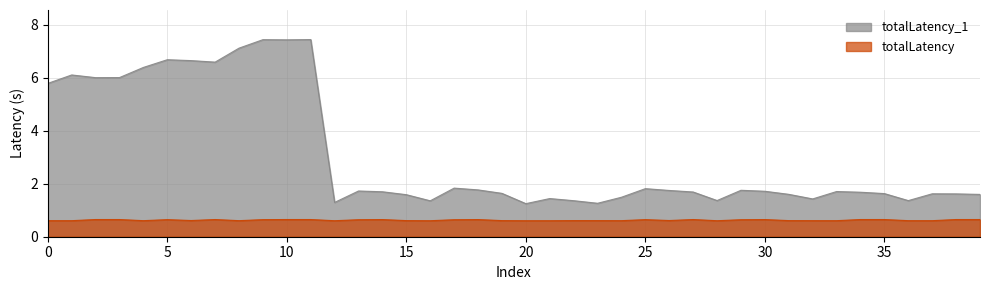

What is the sum of all totalLatency values?

25.1